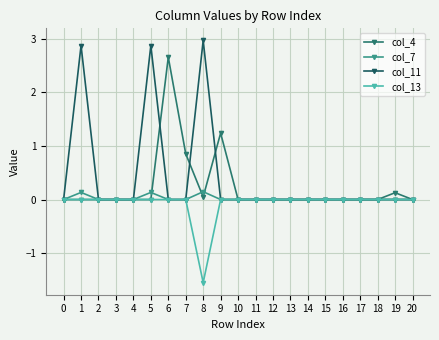

True or false: col_7 has more than 0 interior local peaks.

True